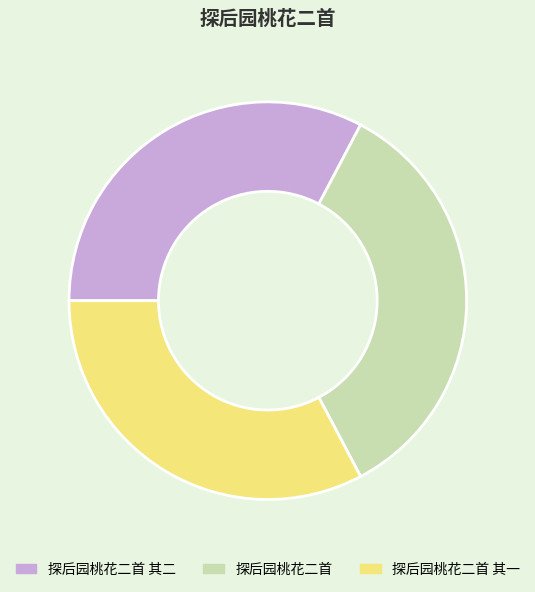

Approximately how many times larger is the value at 探后园桃花二首 其二 compared to 探后园桃花二首?

0.9